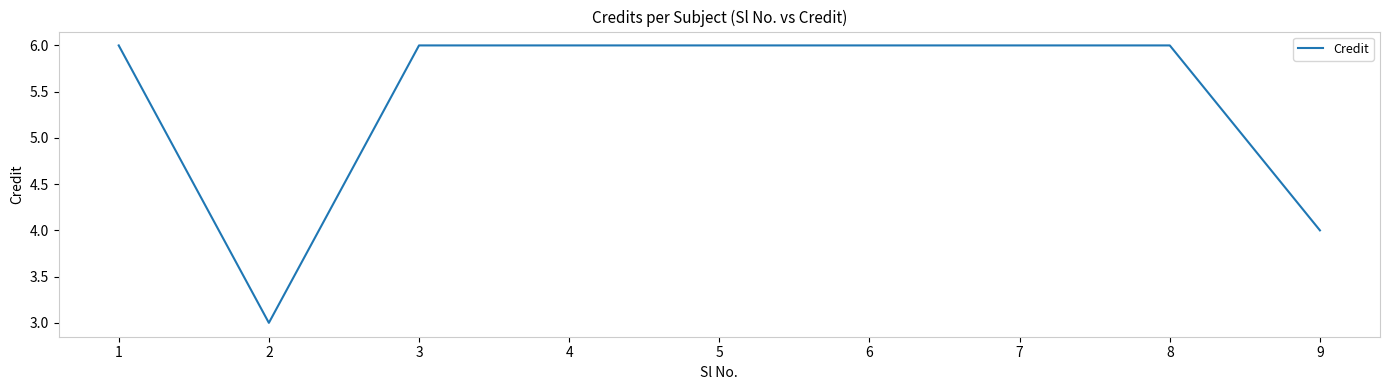

What is the ratio of the value at 2 to the value at 3?

0.5